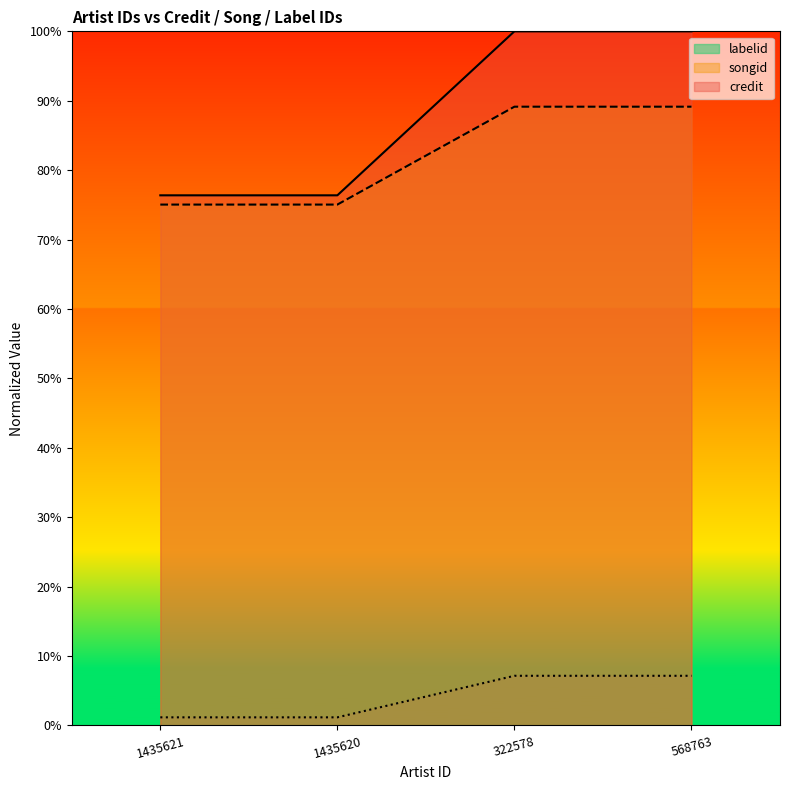

Rank the categories by labelid value from highest to lowest.

322578, 568763, 1435621, 1435620